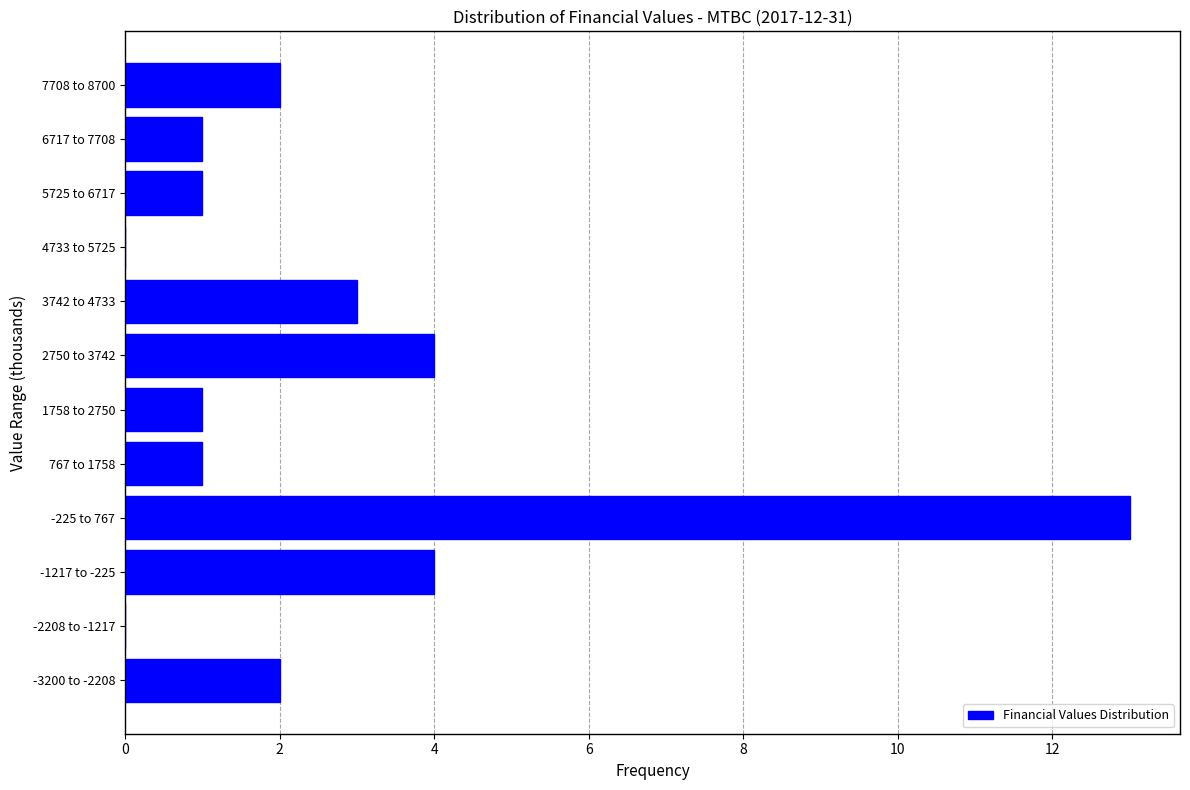

Reading top to bottom, transcribe all the data shown in this chart.

7708 to 8700=2	6717 to 7708=1	5725 to 6717=1	4733 to 5725=0	3742 to 4733=3	2750 to 3742=4	1758 to 2750=1	767 to 1758=1	-225 to 767=13	-1217 to -225=4	-2208 to -1217=0	-3200 to -2208=2